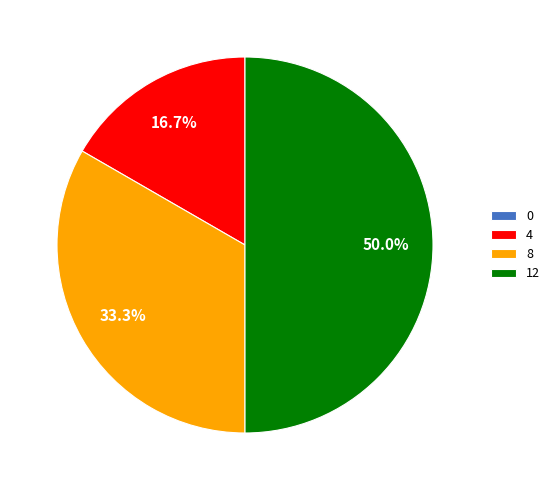

To the nearest percent, what is the average slice percentage?

25%